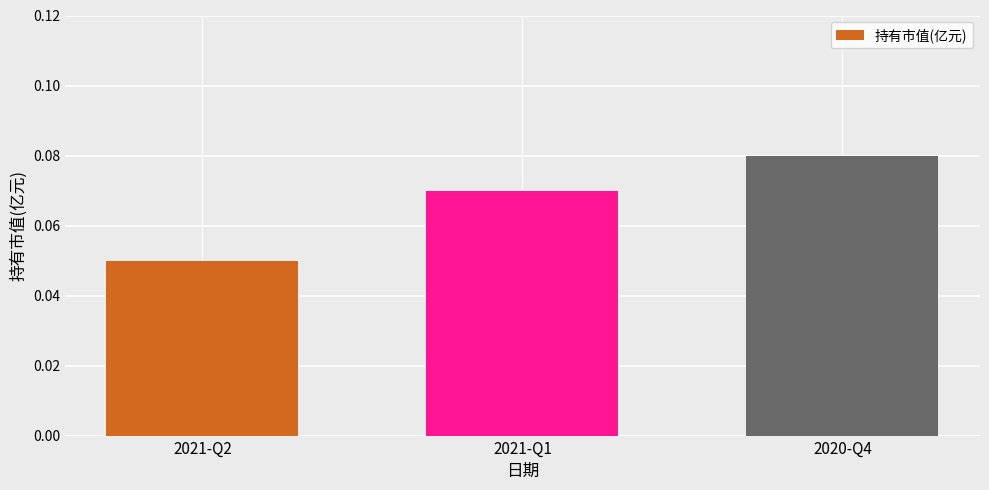

List the labels in order of value, largest first.

2020-Q4, 2021-Q1, 2021-Q2